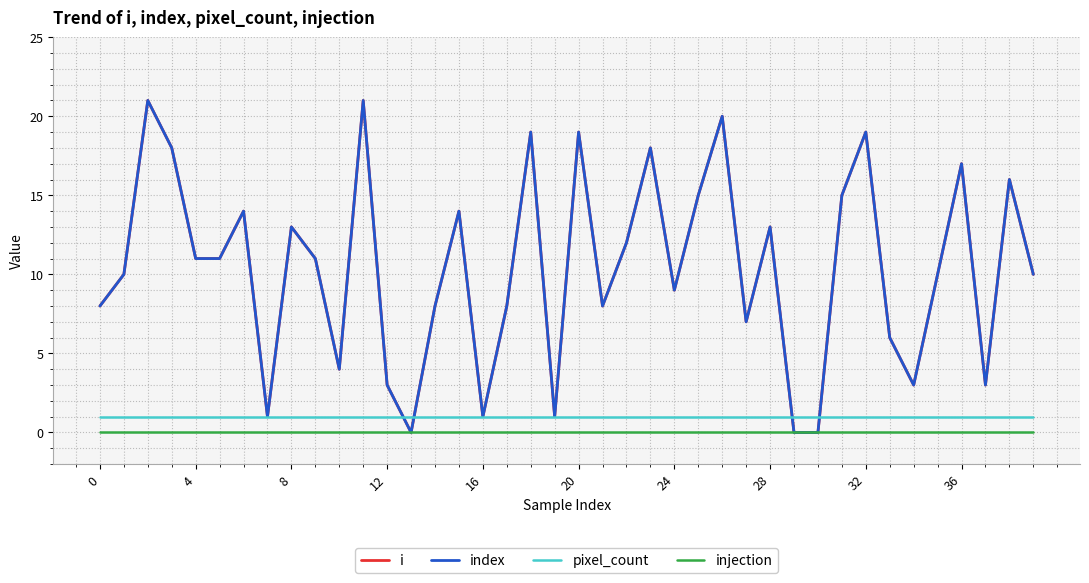

Reading right to left, list all the values displayed in this chart.

i: 10	16	3	17	10	3	6	19	15	0	0	13	7	20	15	9	18	12	8	19	1	19	8	1	14	8	0	3	21	4	11	13	1	14	11	11	18	21	10	8
index: 10	16	3	17	10	3	6	19	15	0	0	13	7	20	15	9	18	12	8	19	1	19	8	1	14	8	0	3	21	4	11	13	1	14	11	11	18	21	10	8
pixel_count: 1	1	1	1	1	1	1	1	1	1	1	1	1	1	1	1	1	1	1	1	1	1	1	1	1	1	1	1	1	1	1	1	1	1	1	1	1	1	1	1
injection: 0	0	0	0	0	0	0	0	0	0	0	0	0	0	0	0	0	0	0	0	0	0	0	0	0	0	0	0	0	0	0	0	0	0	0	0	0	0	0	0